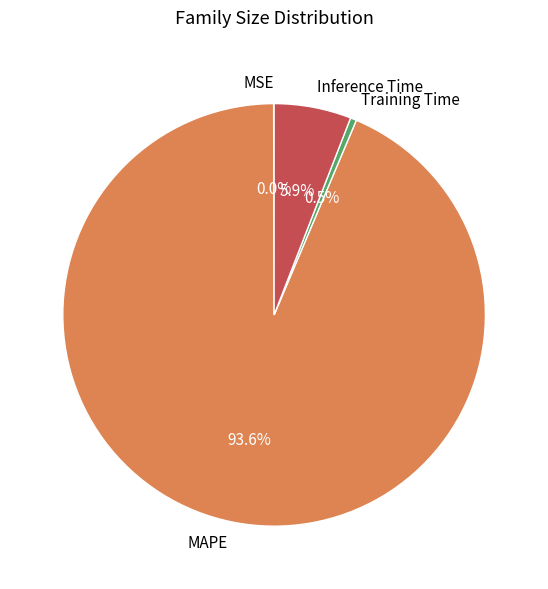

True or false: Inference Time accounts for 6% of the total.

True